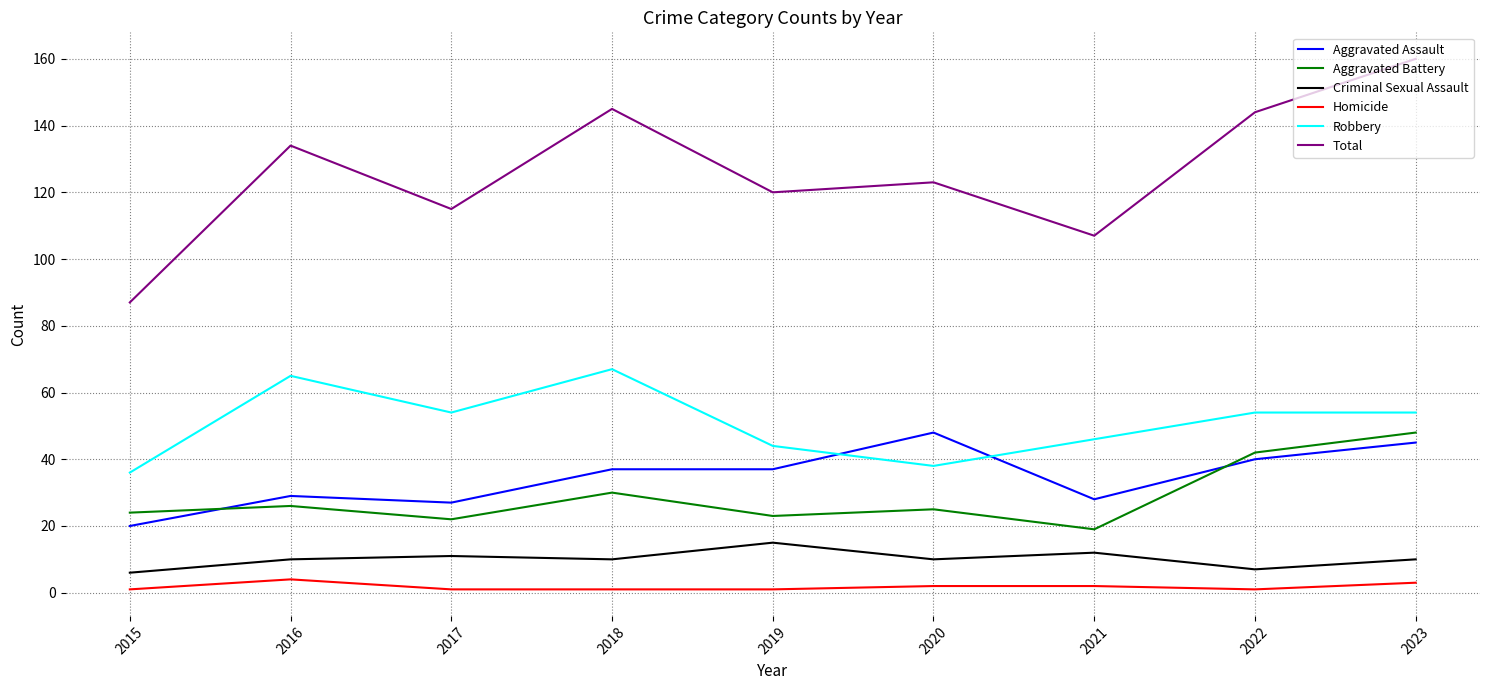

Reading left to right, what are all the values shown in this chart?

Aggravated Assault: 20	29	27	37	37	48	28	40	45
Aggravated Battery: 24	26	22	30	23	25	19	42	48
Criminal Sexual Assault: 6	10	11	10	15	10	12	7	10
Homicide: 1	4	1	1	1	2	2	1	3
Robbery: 36	65	54	67	44	38	46	54	54
Total: 87	134	115	145	120	123	107	144	160